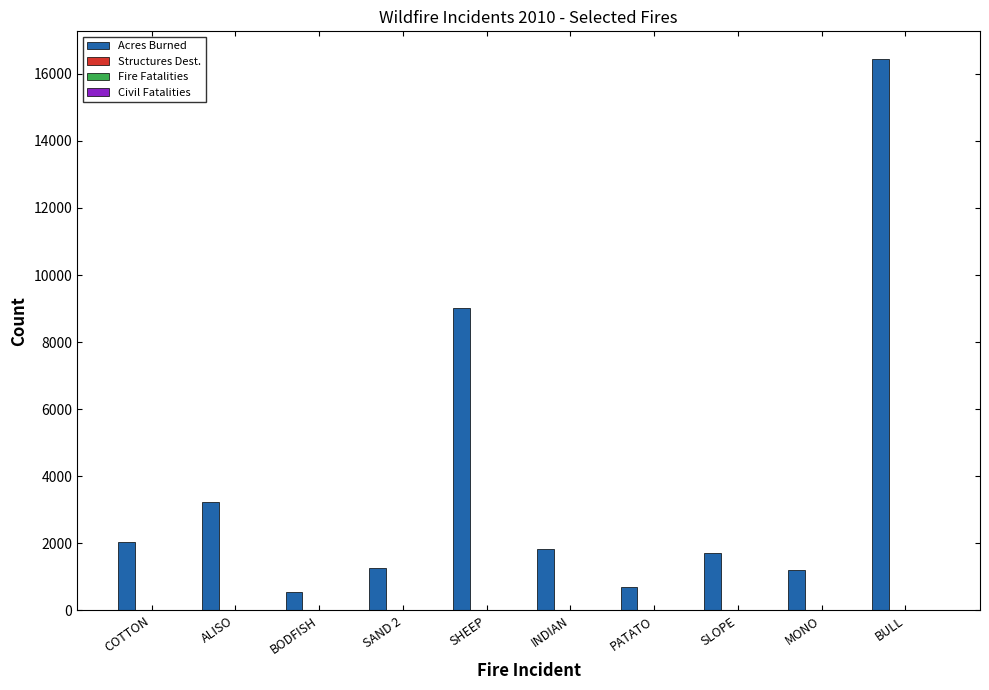

The Acres Burned series shows 1822 at INDIAN. True or false?

True